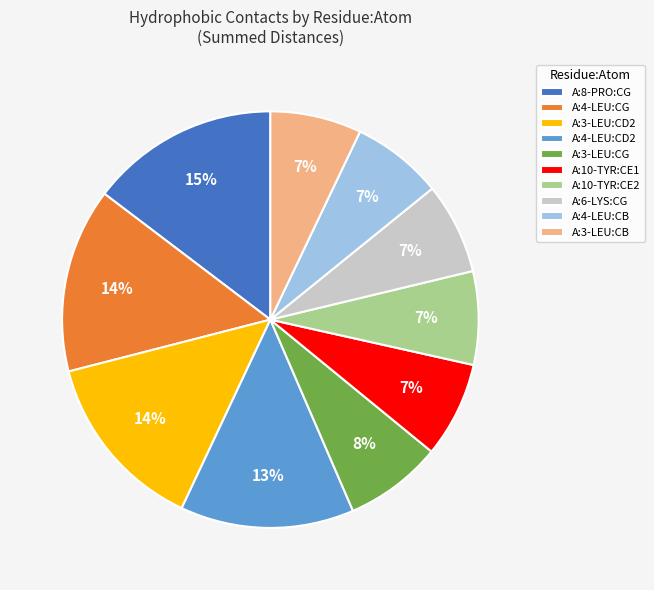

Which has a higher value, A:8-PRO:CG or A:6-LYS:CG?

A:8-PRO:CG